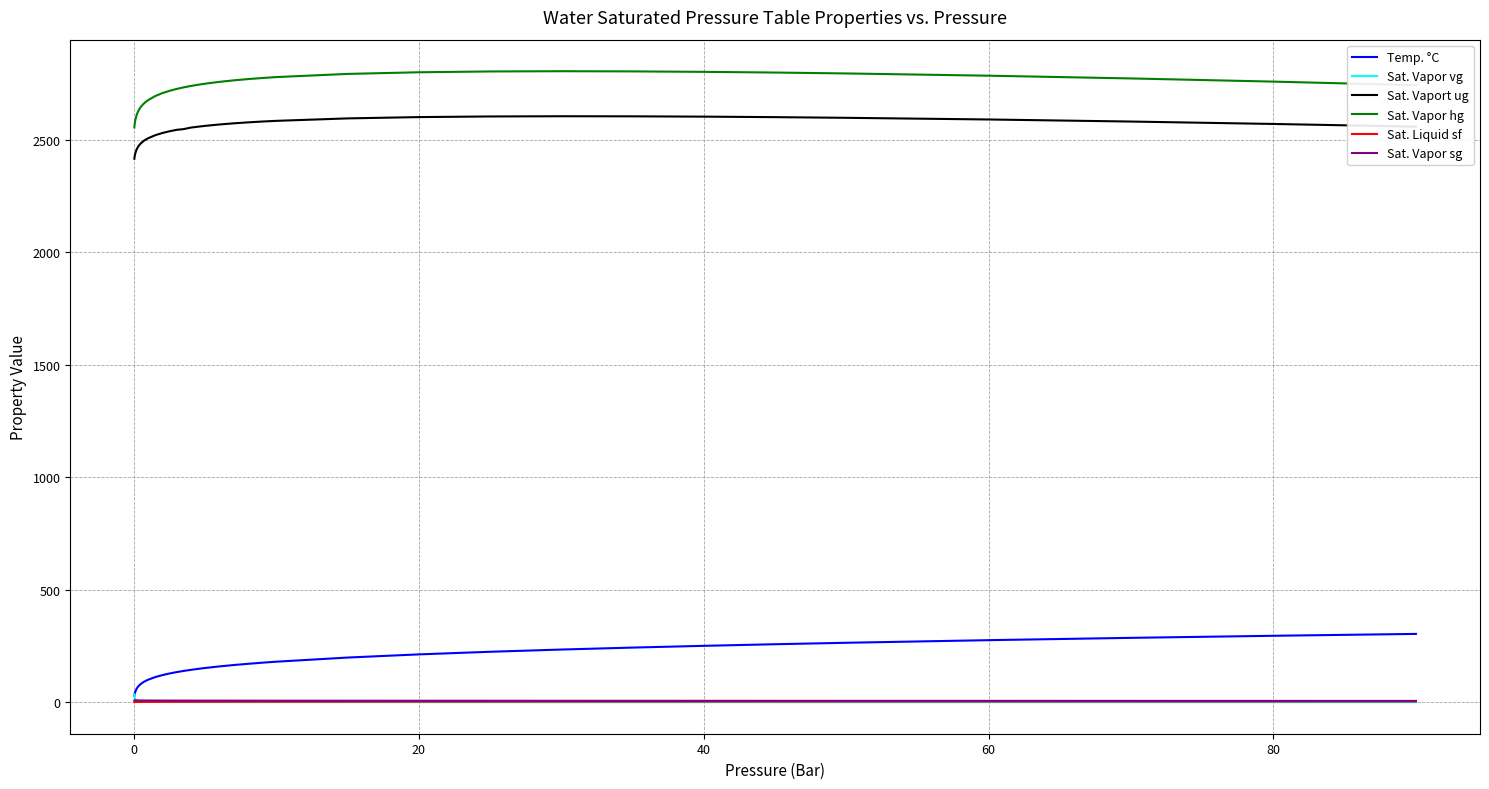

How many values in the Temp. °C series are below 147?

19